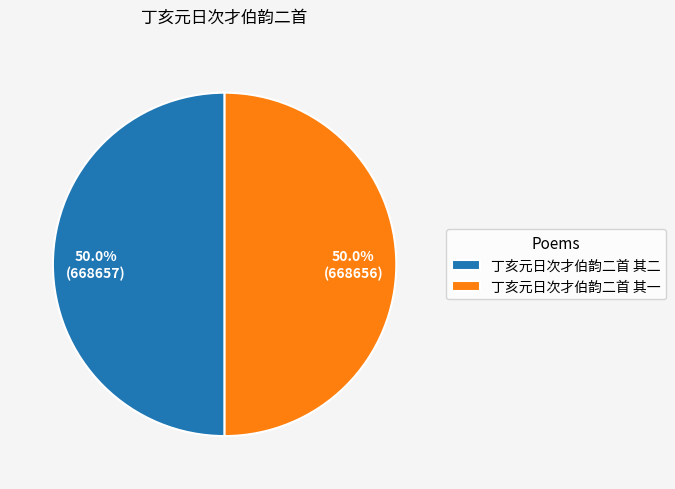

Approximately how many times larger is the value at 丁亥元日次才伯韵二首 其二 compared to 丁亥元日次才伯韵二首 其一?

1.0